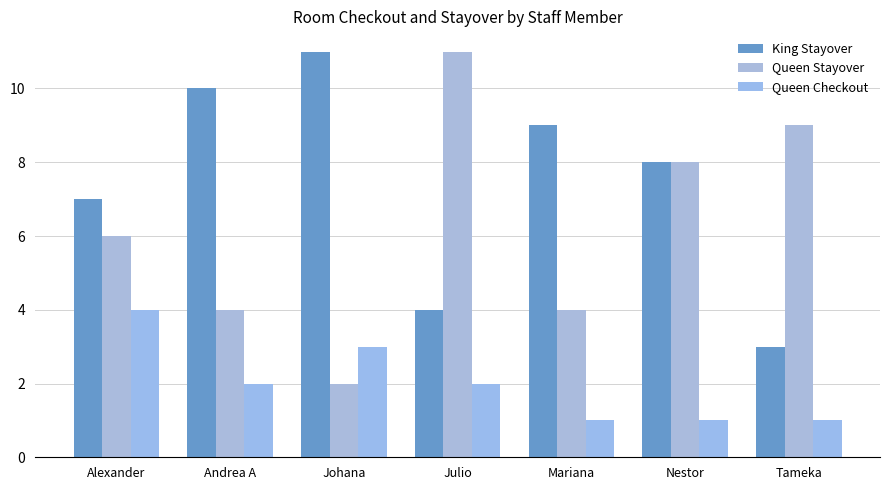

What position from the right is Julio?

4